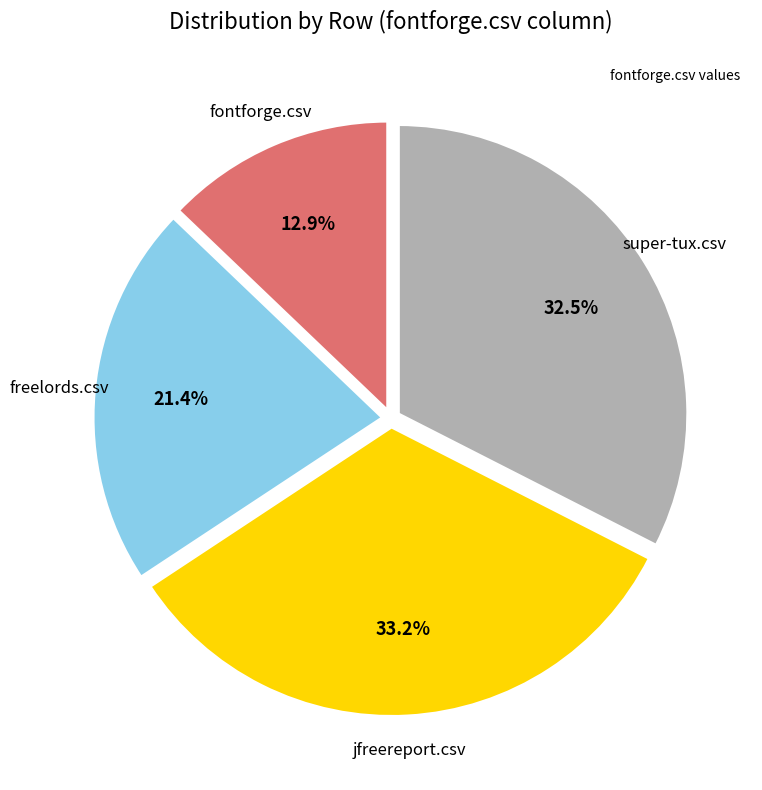

Is there a majority slice in this chart?

No